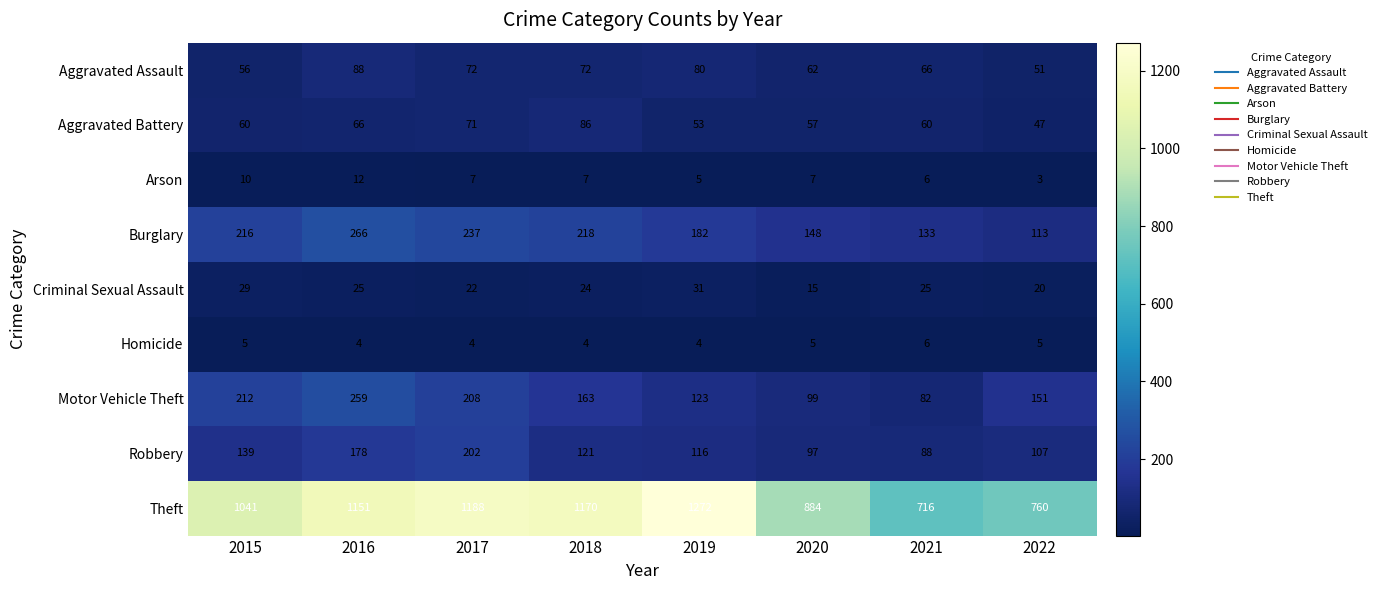

How many series are shown in this chart?

9